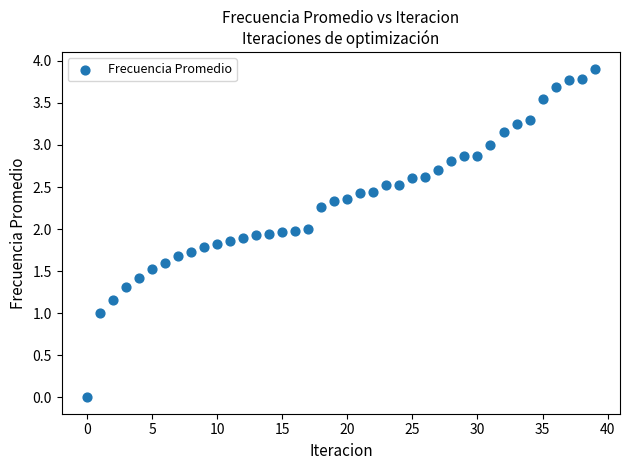

What is the range of Y values (max minus min)?

3.9